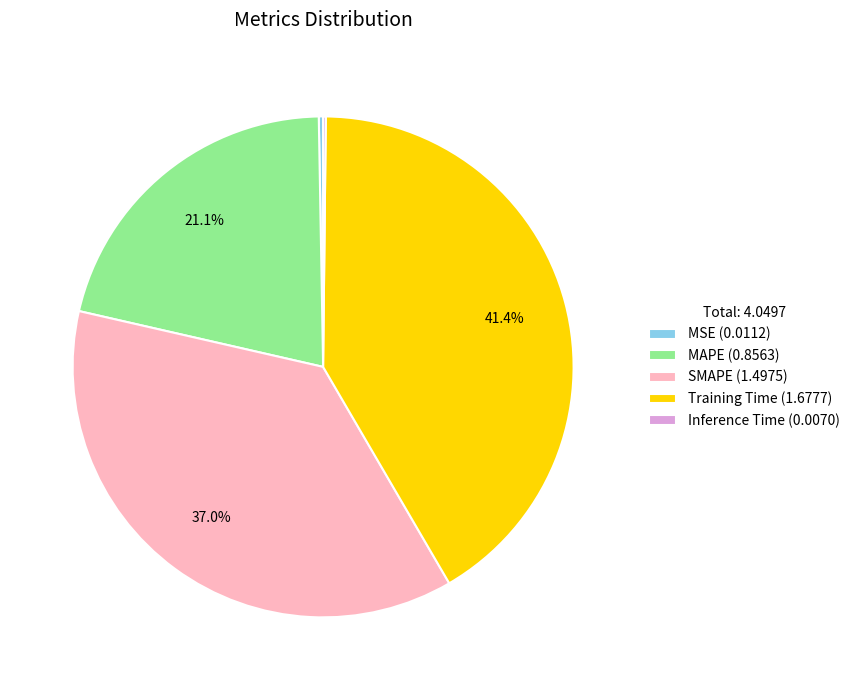

Is MAPE (0.8563) the majority of the pie?

No